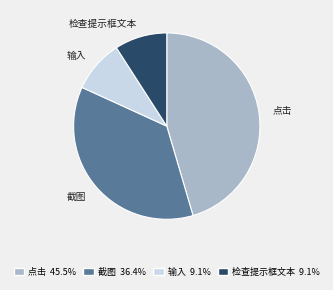

What is the ratio of the value at 检查提示框文本 9.1% to the value at 输入 9.1%?

1.0